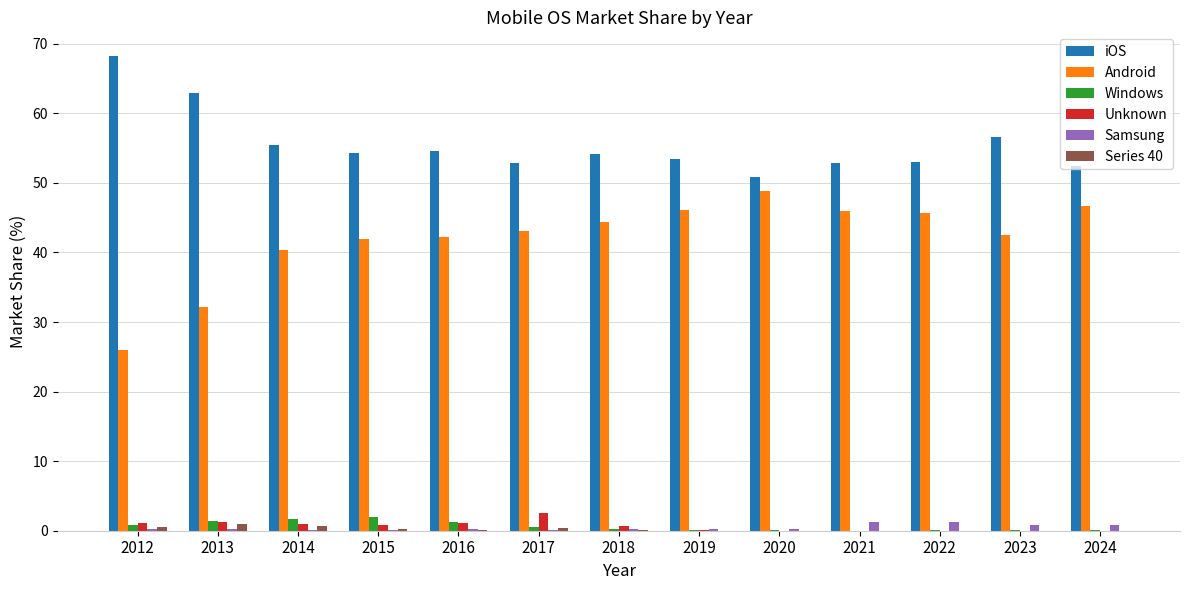

Does the chart contain stacked bars?

No